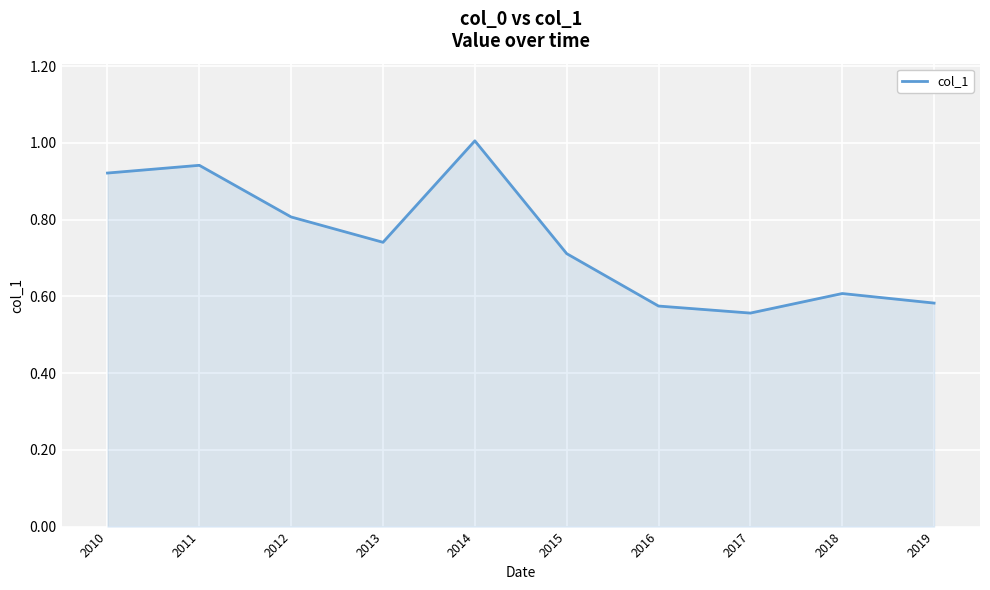

Where is the first local maximum?

2011